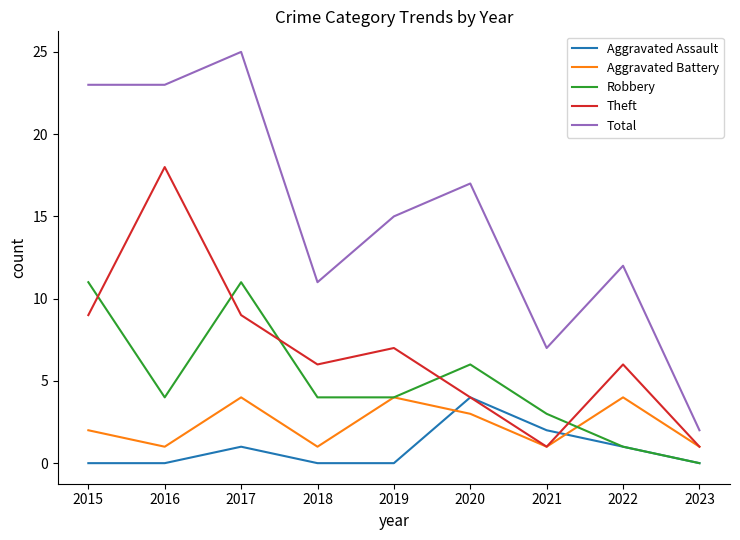

Where does the Theft series first go above 6?

2015